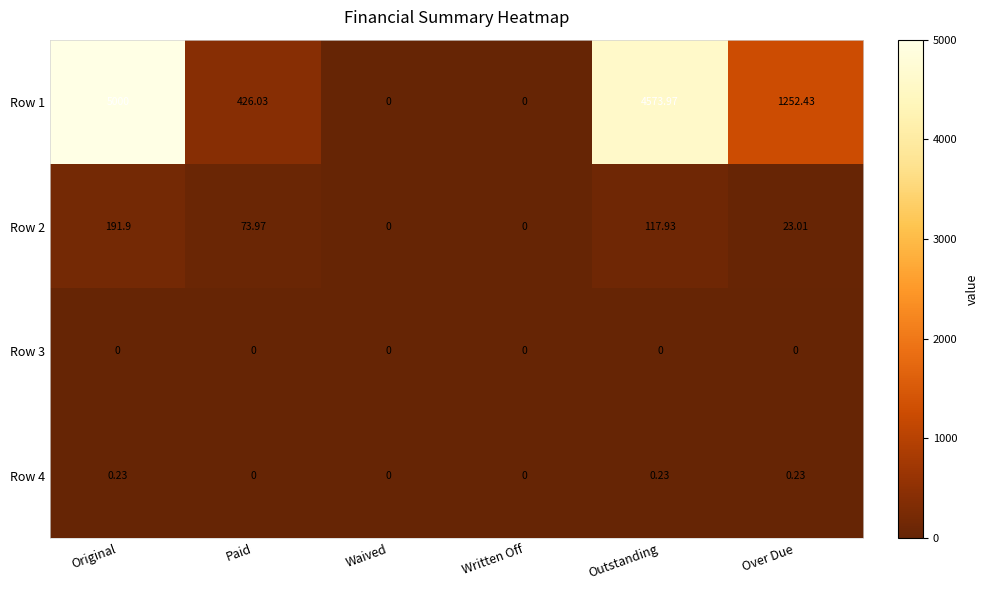

At which category is the sum across all series the highest?

Original